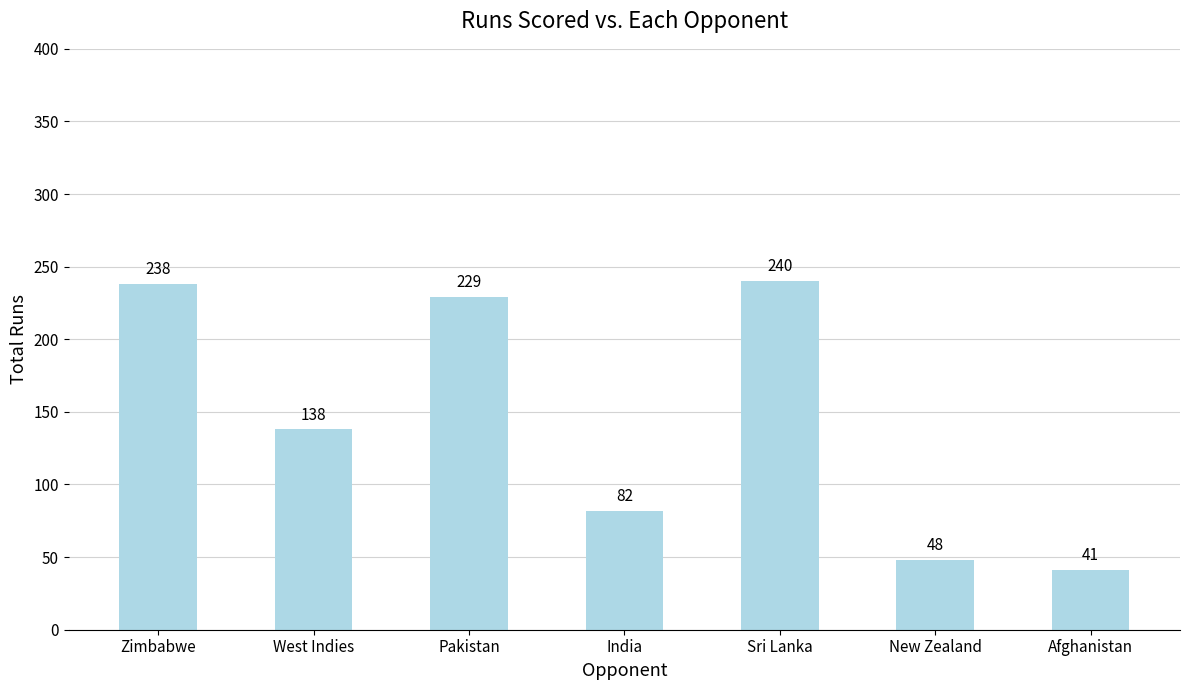

How many distinct data groups are displayed?

1